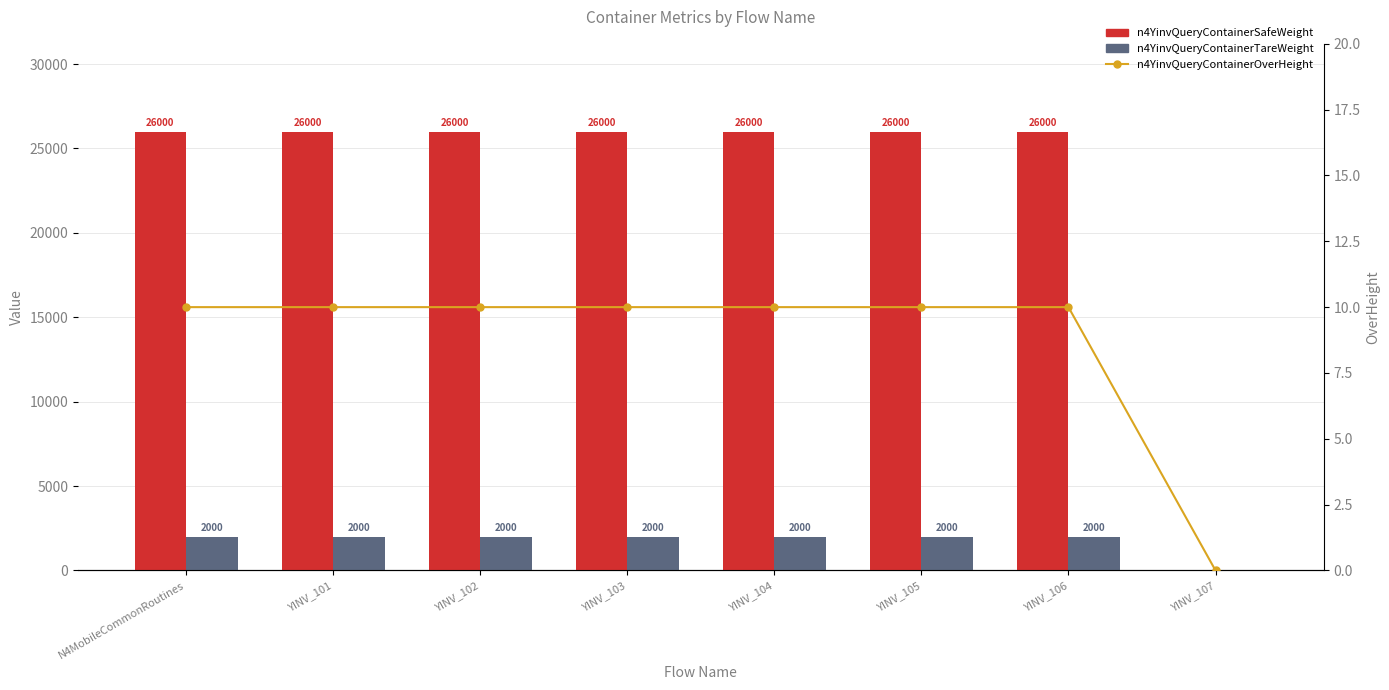

Reading left to right, extract all data points from this chart.

n4YinvQueryContainerSafeWeight: 26000	26000	26000	26000	26000	26000	26000	0
n4YinvQueryContainerTareWeight: 2000	2000	2000	2000	2000	2000	2000	0
n4YinvQueryContainerOverHeight (Ratio): 10	10	10	10	10	10	10	0